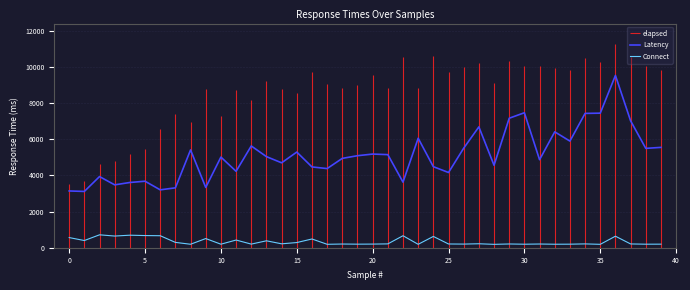

True or false: Connect and Latency intersect in this chart.

False